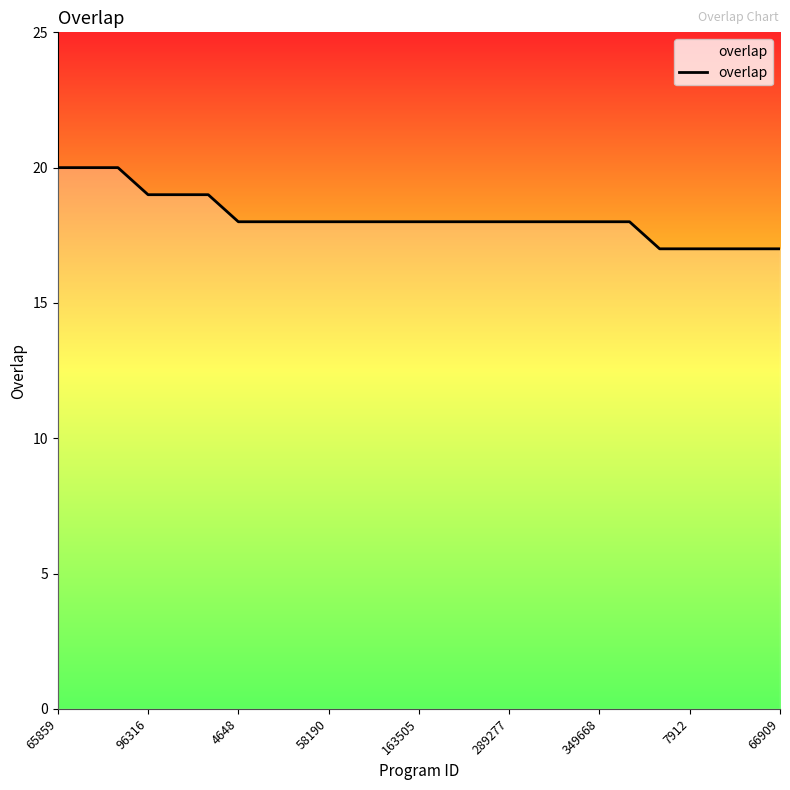

What is the minimum value shown in the chart?

17